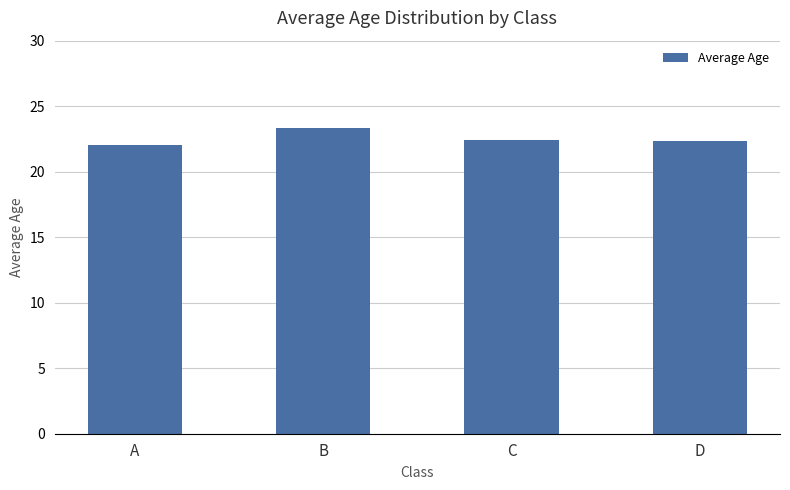

What is the average value?

22.5